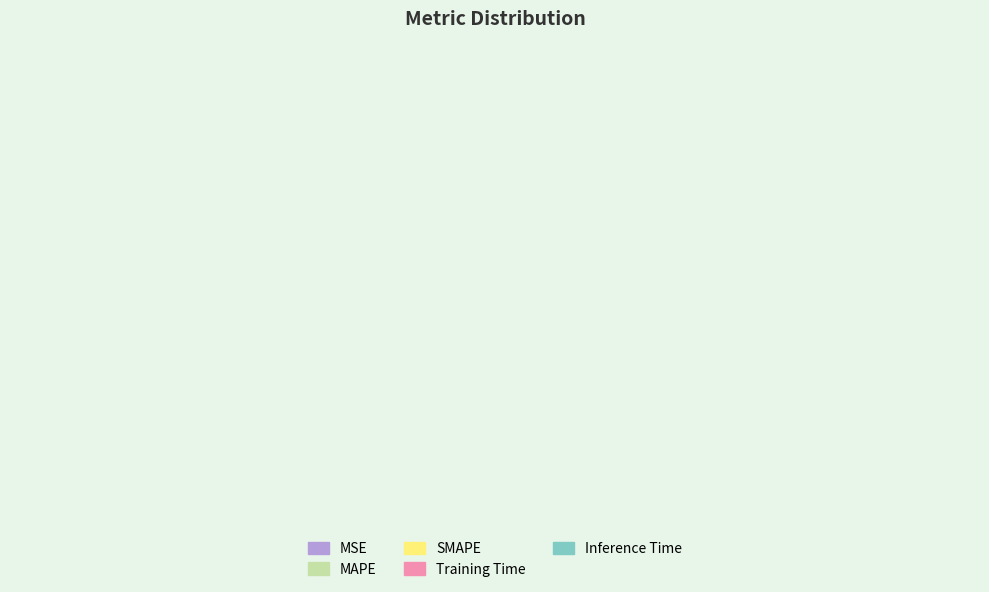

Count the number of slices in the pie.

5